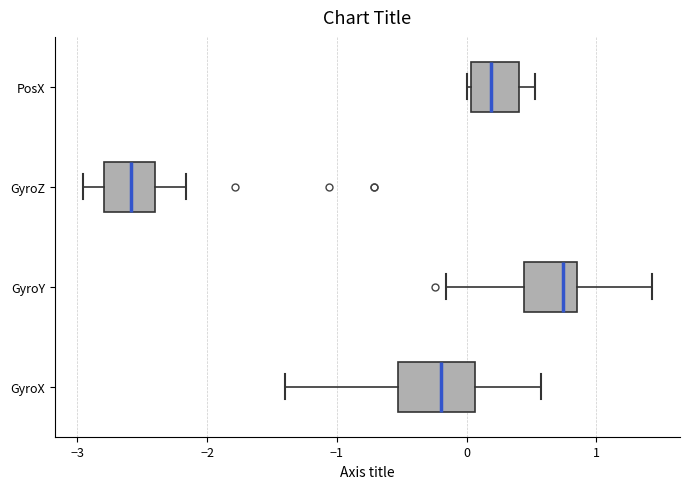

Reading bottom to top, transcribe this box plot: for each box, give where its median line is, the range the box spans, and where its two whiskers end, as read against the x-axis. The values are not printed on the chart, so give them approximately, as read against the axis.

GyroX: median -0.2, box -0.5 to 0.1, whiskers -1.4 to 0.6
GyroY: median 0.7, box 0.4 to 0.8, whiskers -0.2 to 1.4
GyroZ: median -2.6, box -2.8 to -2.4, whiskers -3.0 to -2.2
PosX: median 0.2, box 0.0 to 0.4, whiskers 0.0 to 0.5